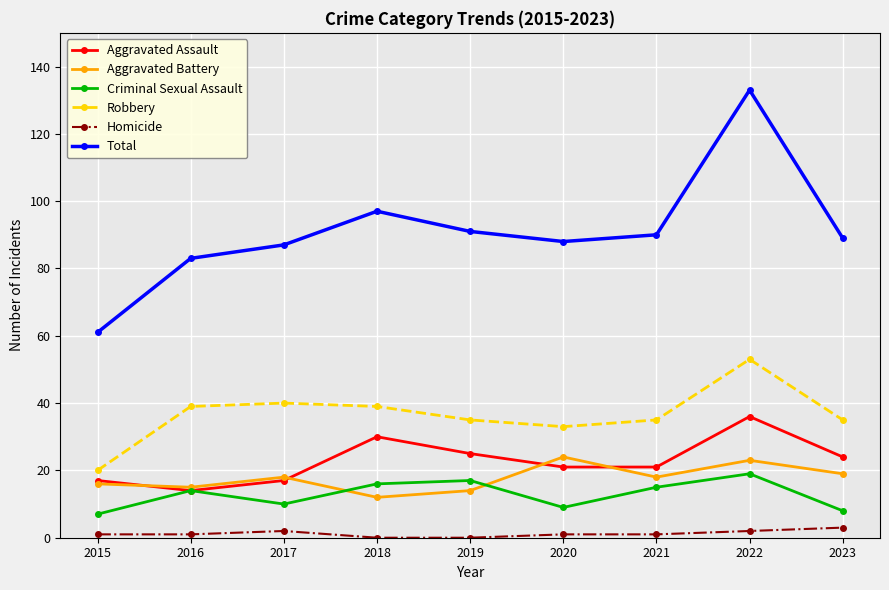

True or false: Total and Criminal Sexual Assault cross at least once.

False